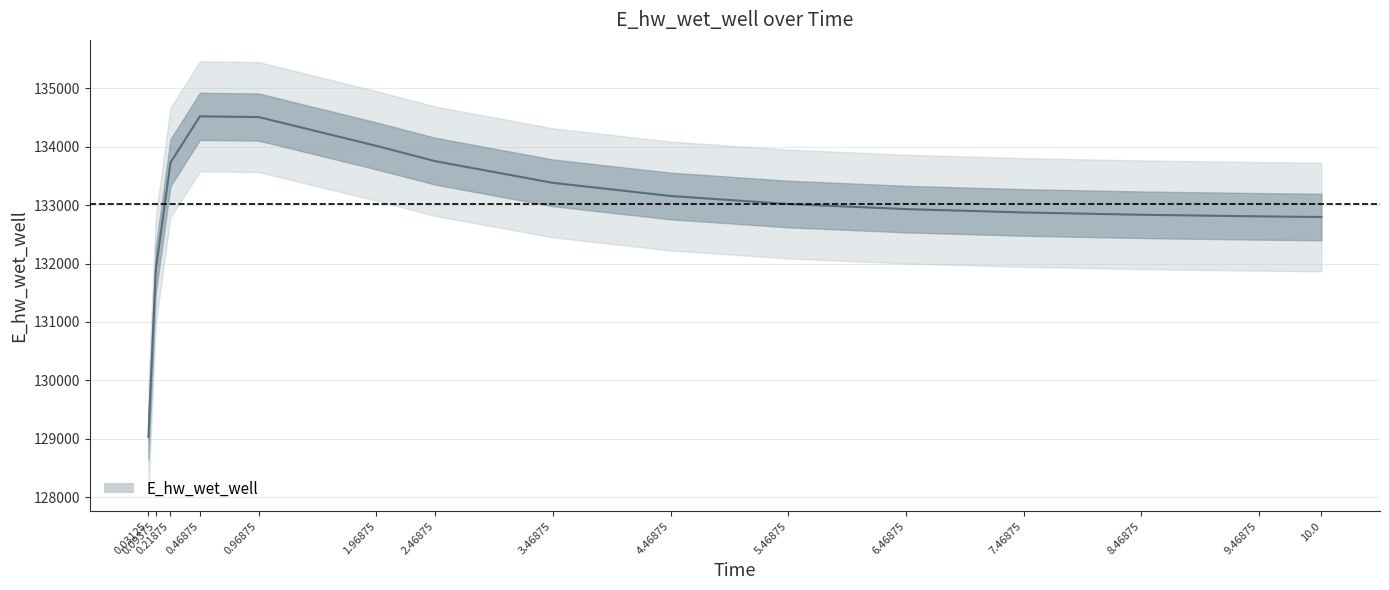

The chart shows a value of 132797.2 at 10.0. True or false?

True